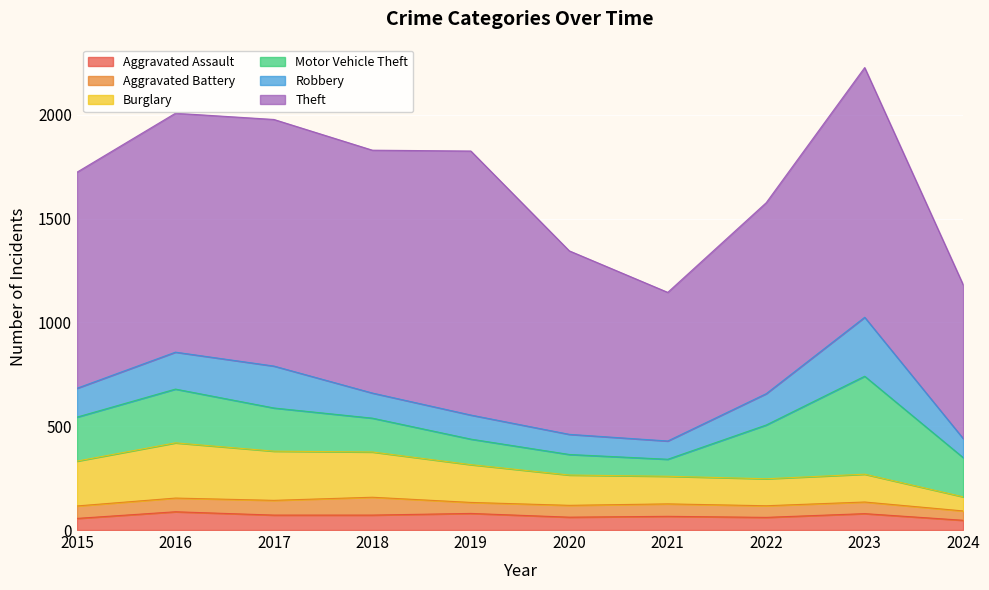

How many values in the Aggravated Assault series exceed 72?

3